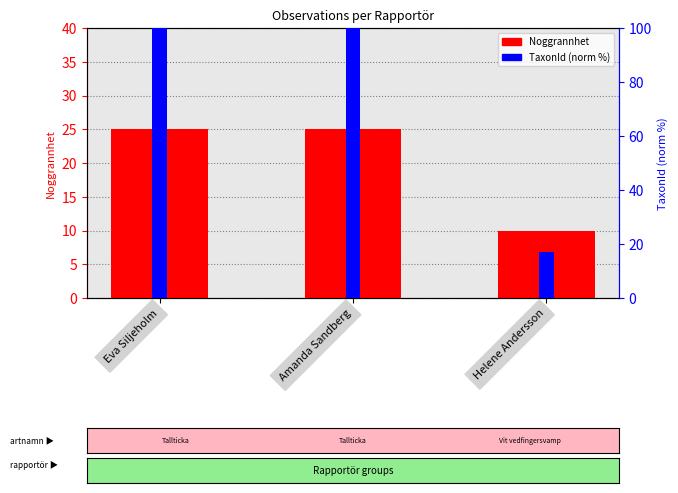

Count the Noggrannhet values in the range 10 to 25.

3